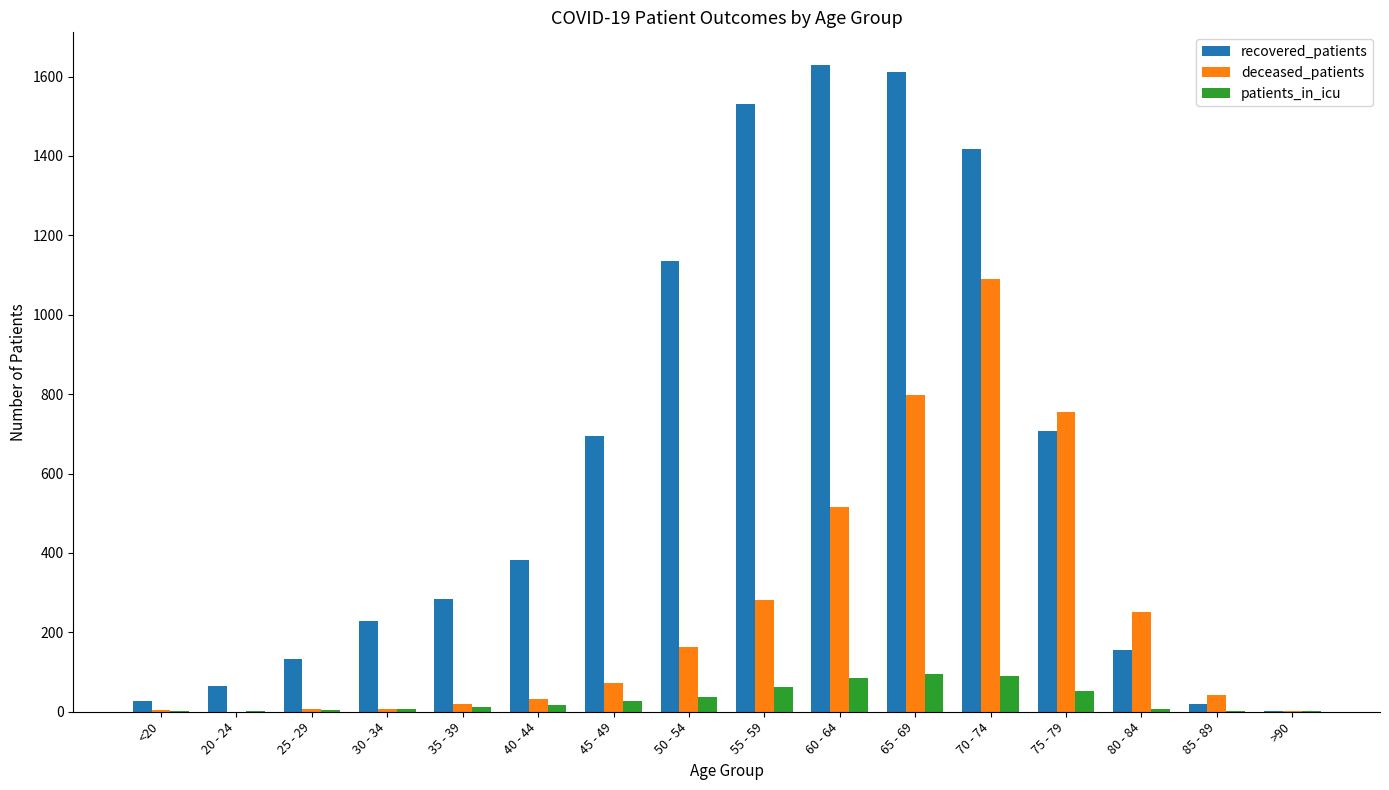

What is the sum of the deceased_patients values at 75 - 79 and 65 - 69?

1554